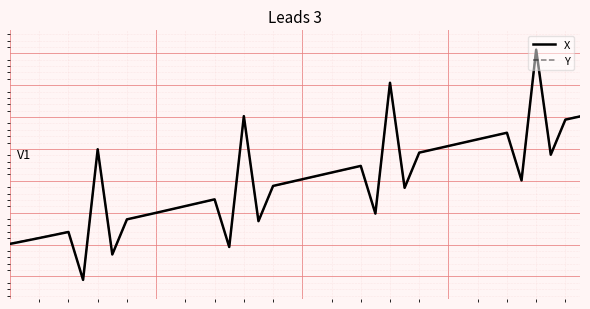

What is the value of the Y point at the 35th from the left?

0.8